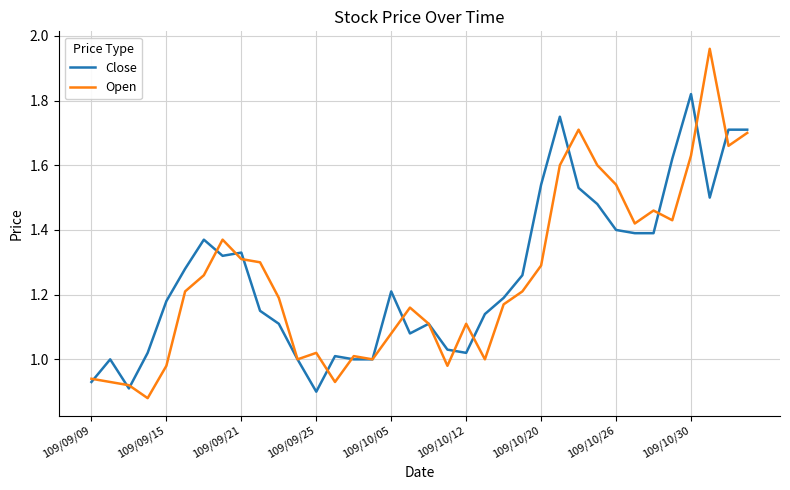

Does the chart have visible grid lines?

Yes